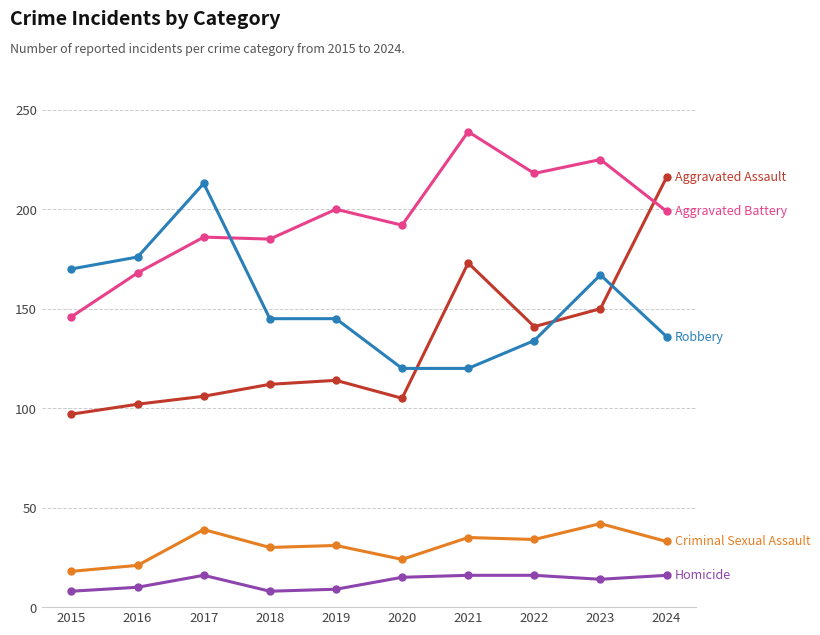

What is the total value across all series at 2021?

583